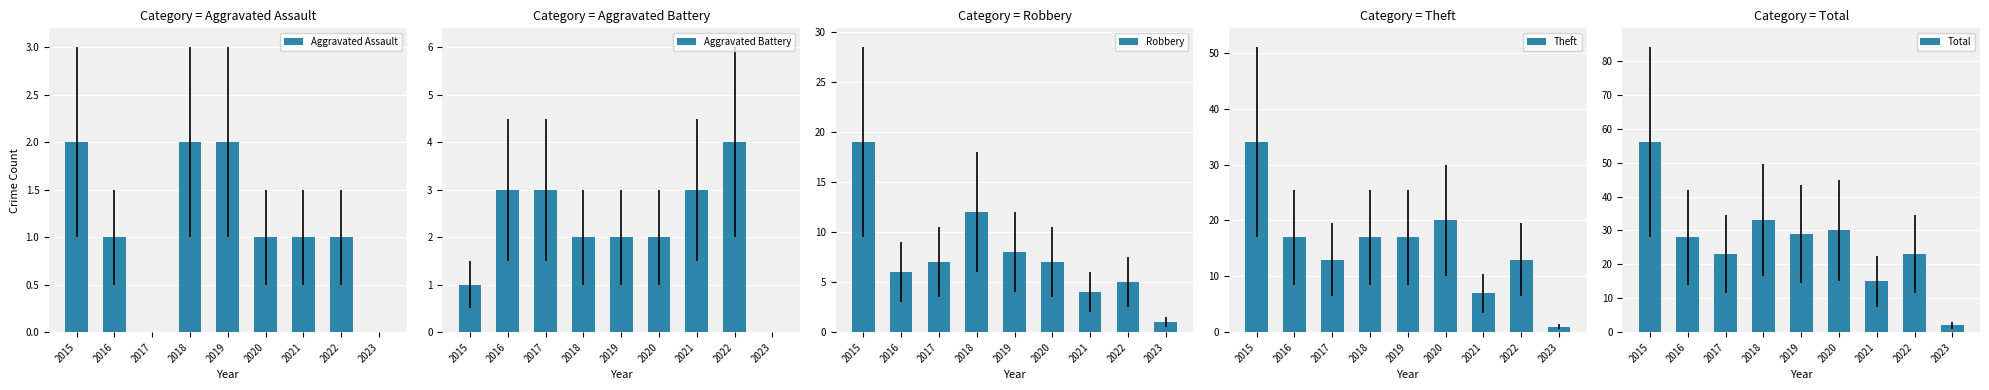

Does the chart contain stacked bars?

No